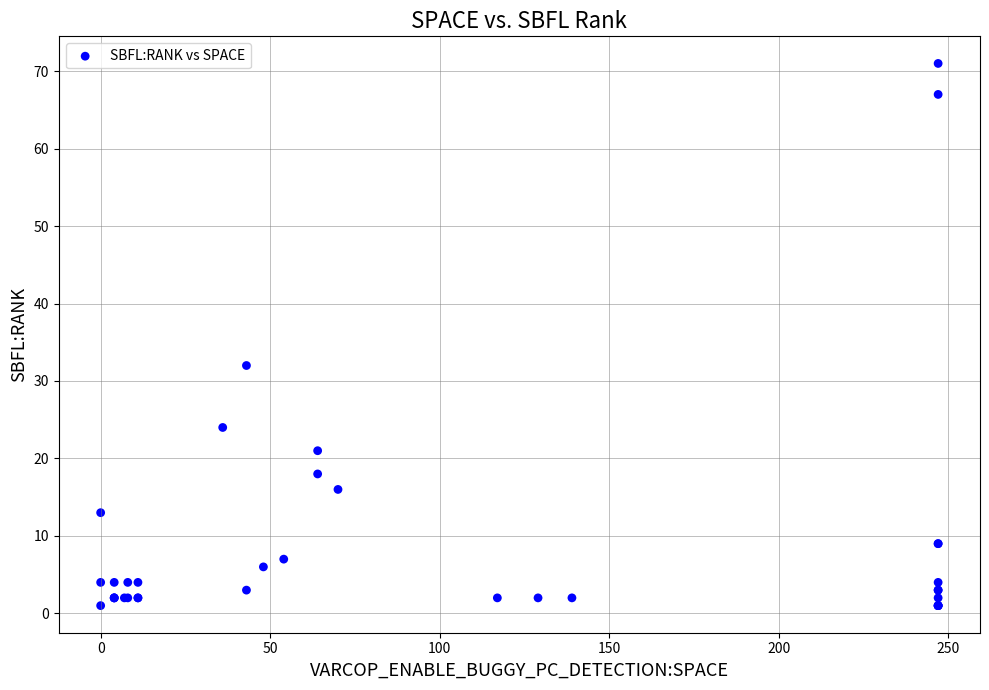

What Y value in the scatter plot is closest to 36?

32